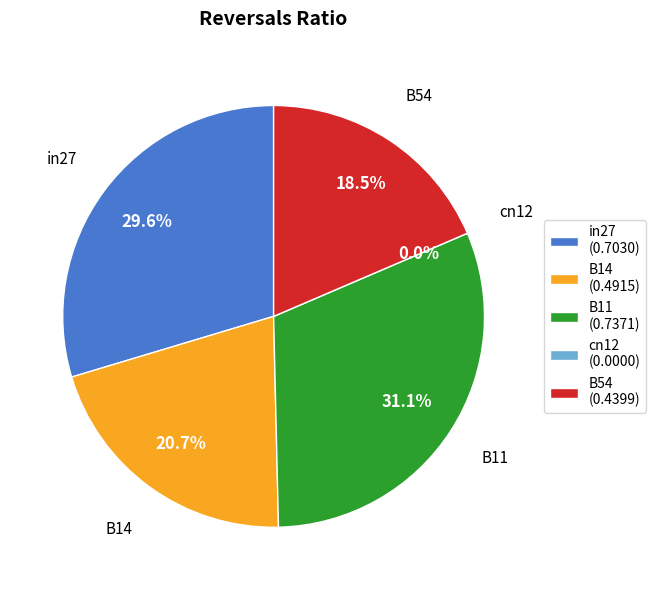

Is there any slice that represents more than half of the pie?

No